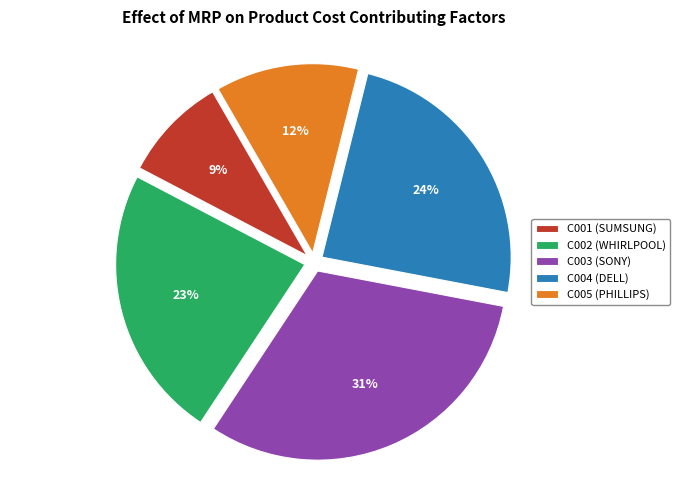

Between C005 (PHILLIPS) and C003 (SONY), which is larger?

C003 (SONY)